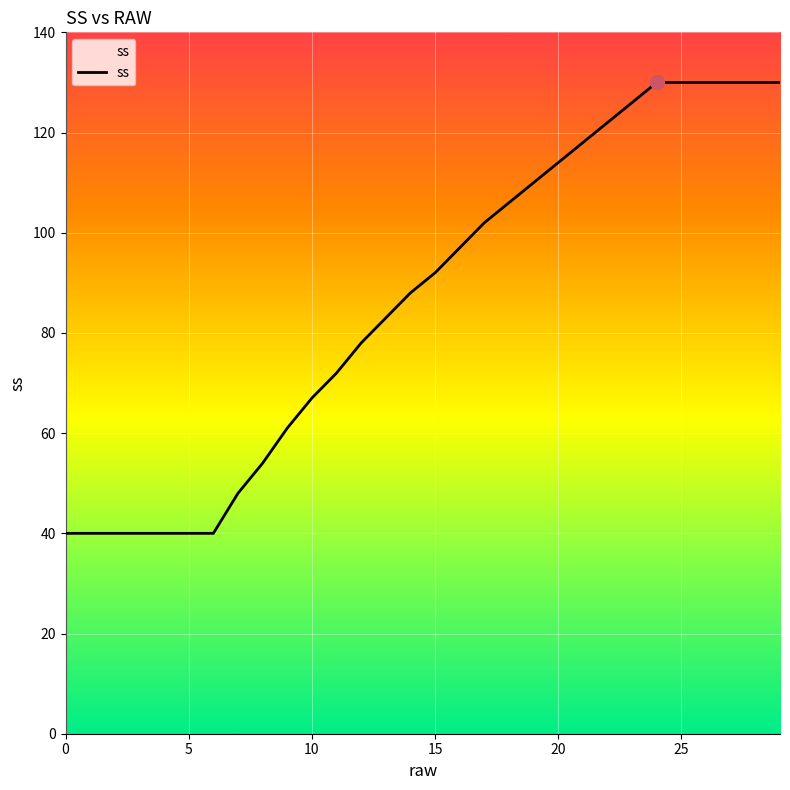

What is the difference between the maximum and minimum values?

90